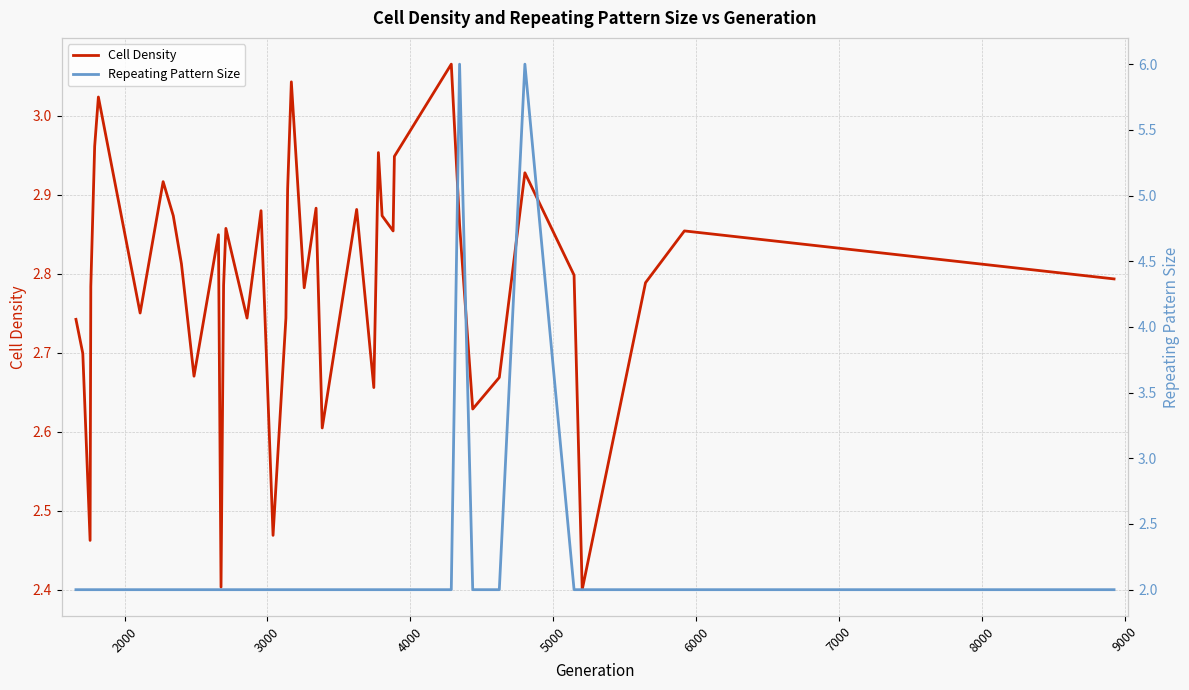

What are all the series names shown in the legend?

Cell Density, Repeating Pattern Size